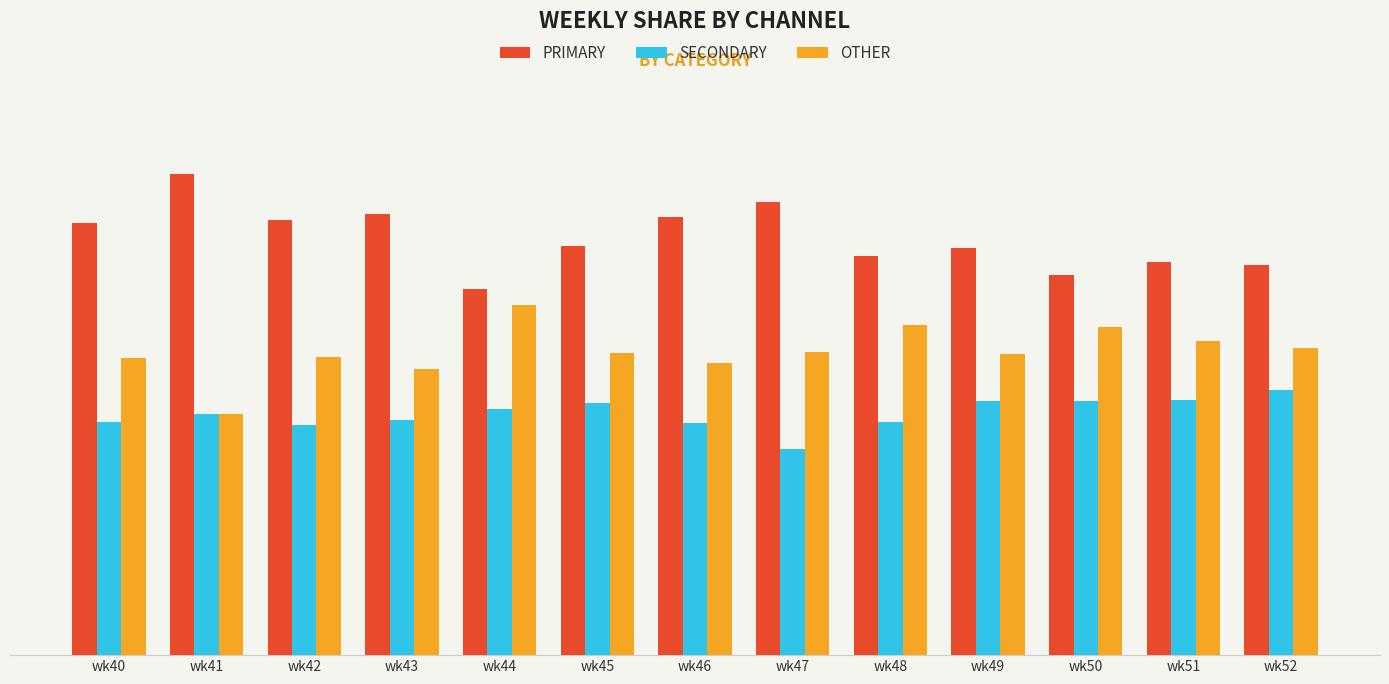

The OTHER series shows 17.0 at wk49. True or false?

False